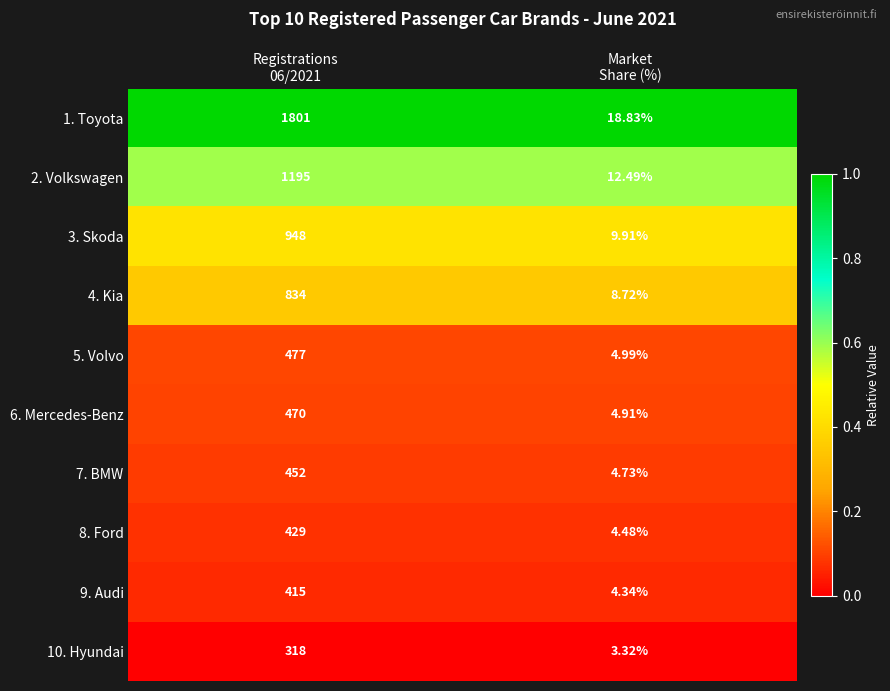

What is the greatest value displayed?

1801.0